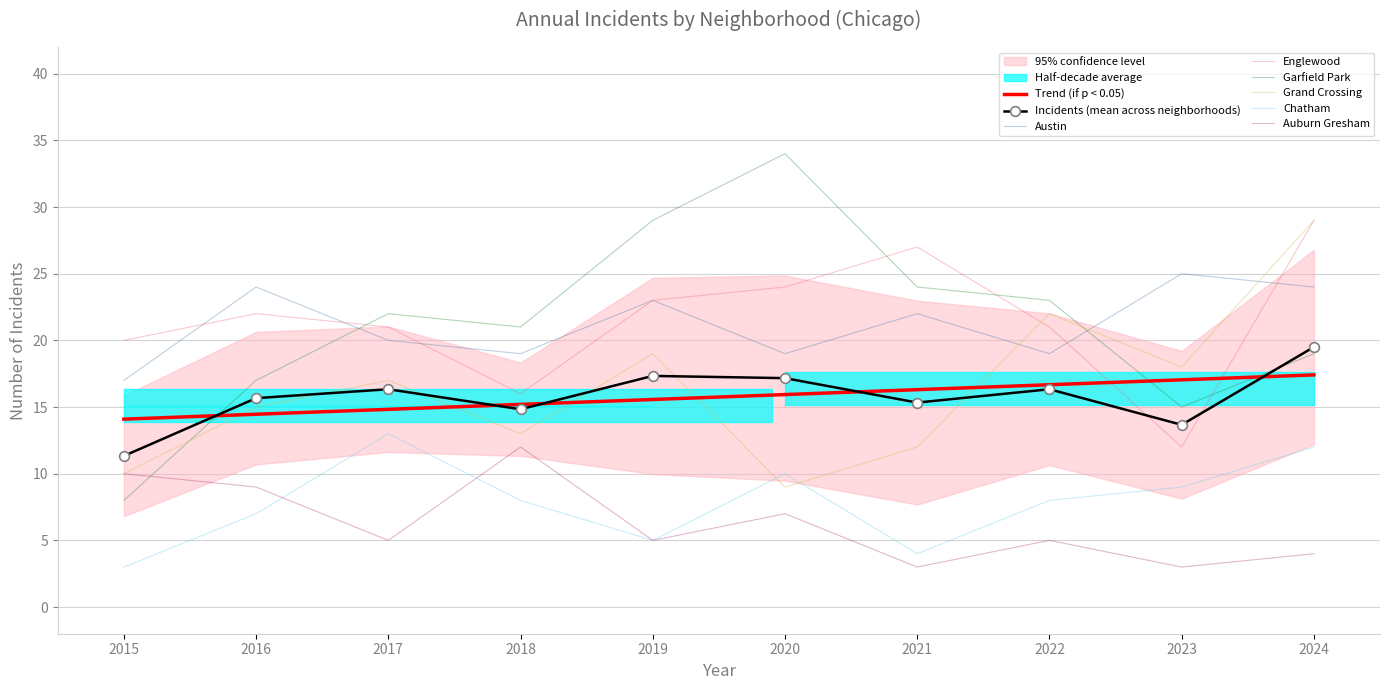

Which series has the largest total across all categories?

Englewood